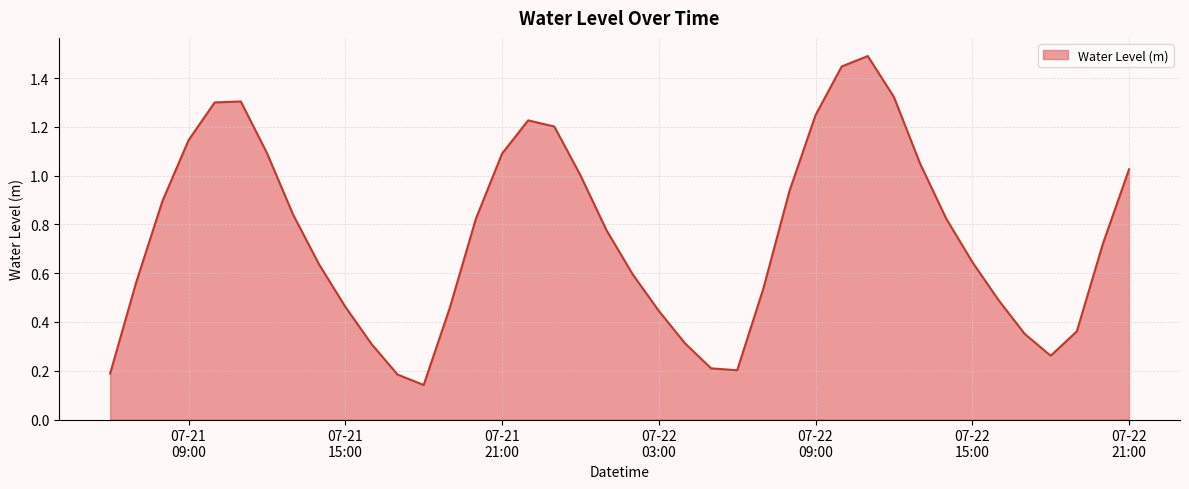

What is the greatest value displayed?

1.5